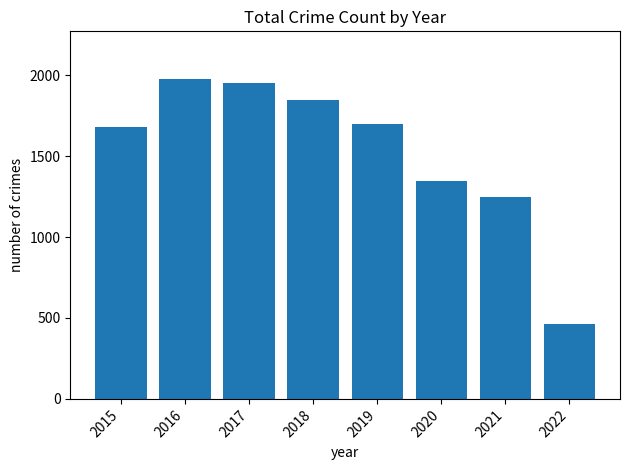

What is the value of the 4th bar from the left?

1848